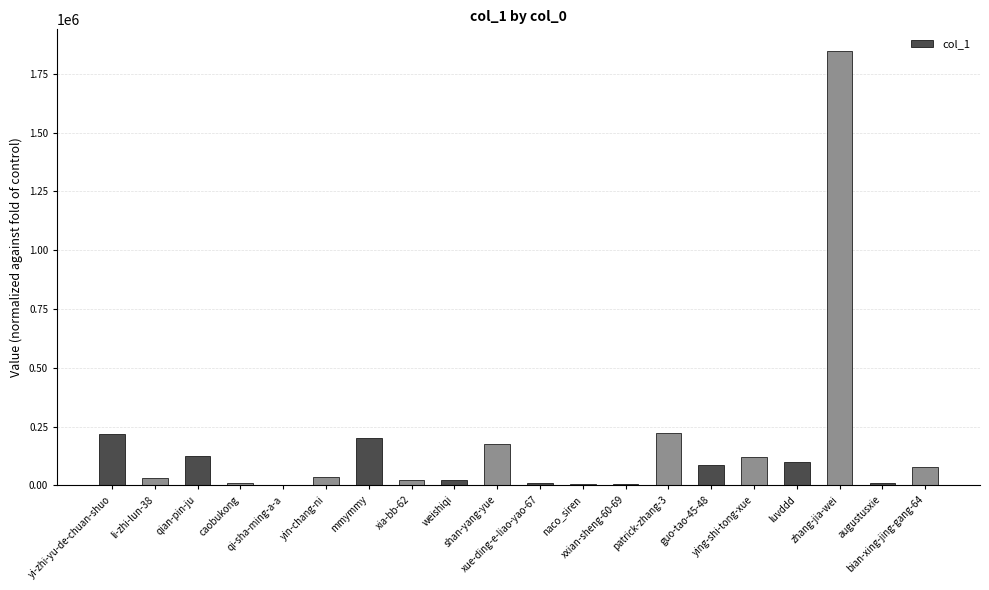

What is the change in value from yi-zhi-yu-de-chuan-shuo to xia-bb-62?

-195210